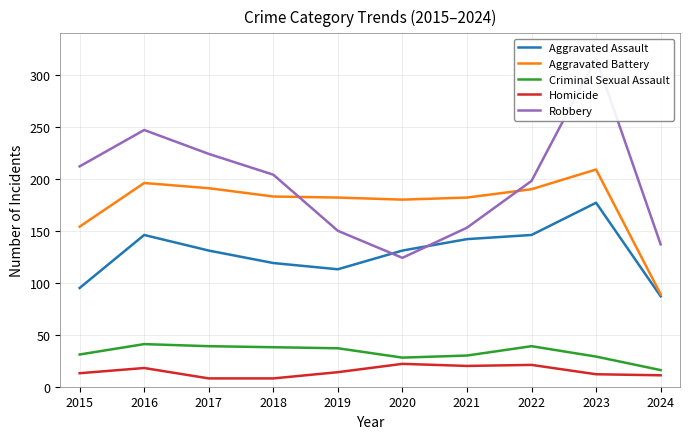

What is the difference between the highest and lowest values at 2021?

162